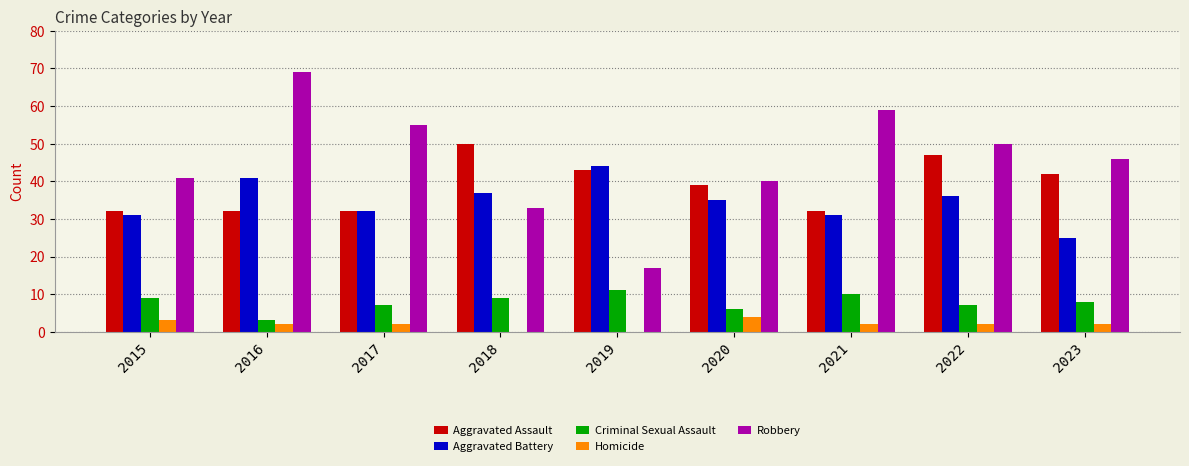

What is the difference between the Homicide values at 2022 and 2020?

2